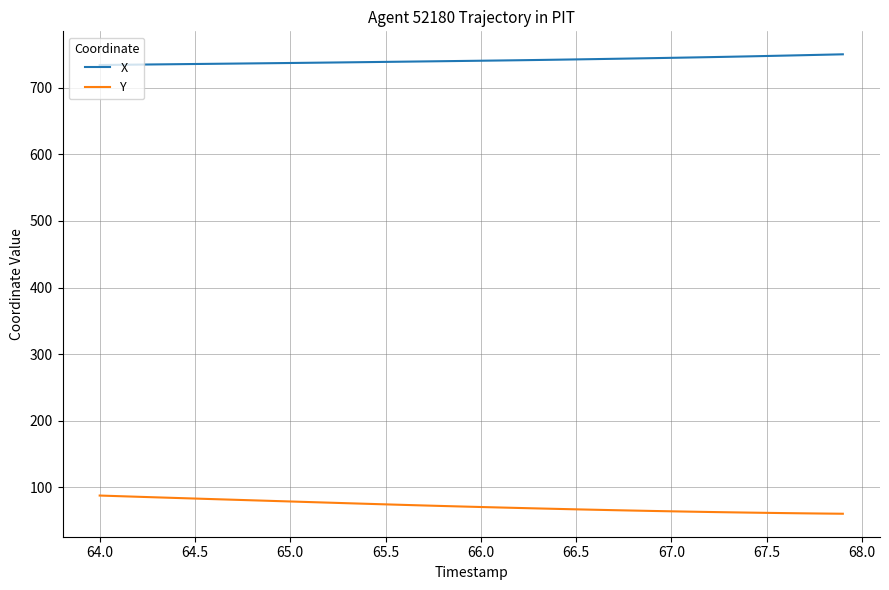

What is the lowest value of the Y series?

60.3